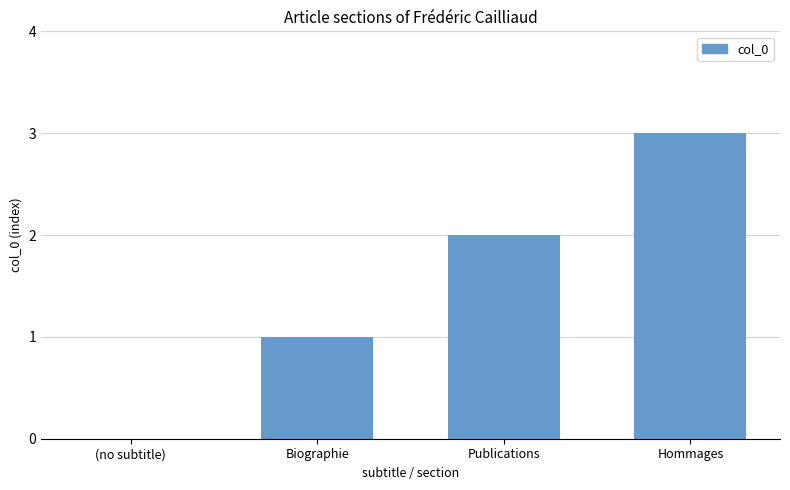

Where is the data nearest to the value 1?

Biographie